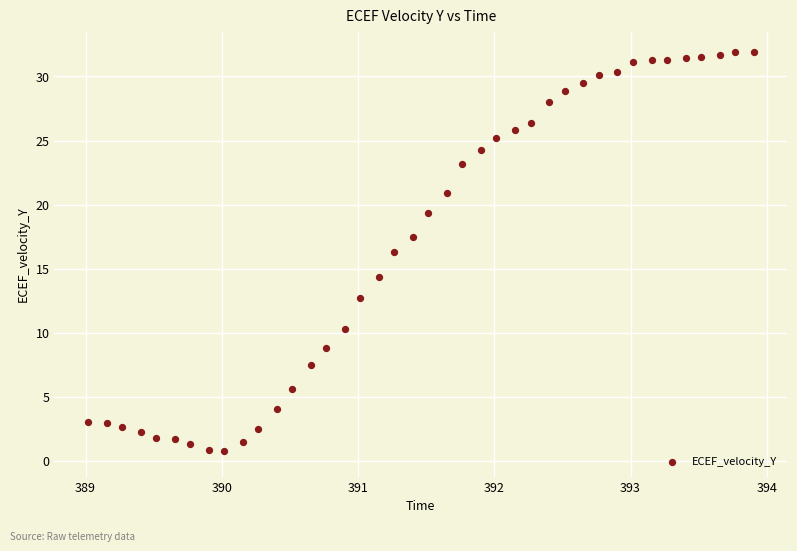

What is the range of X values (max minus min)?

4.9